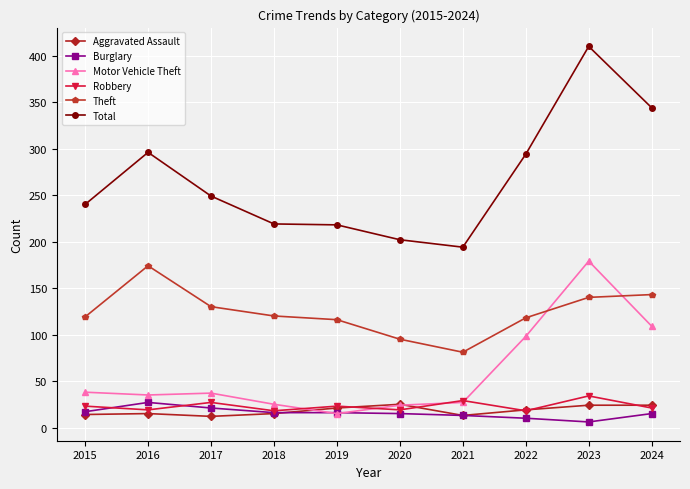

What is the spread (max minus min) of values at 2016?

281